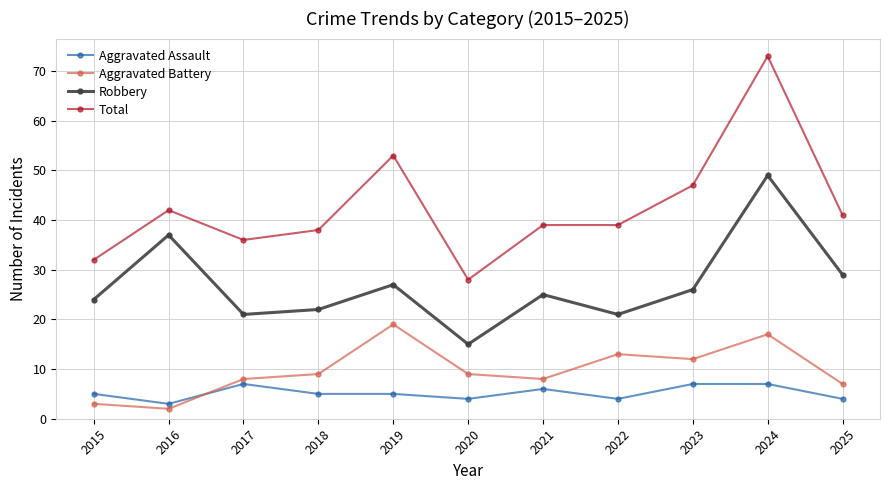

What is the greatest value displayed?

73